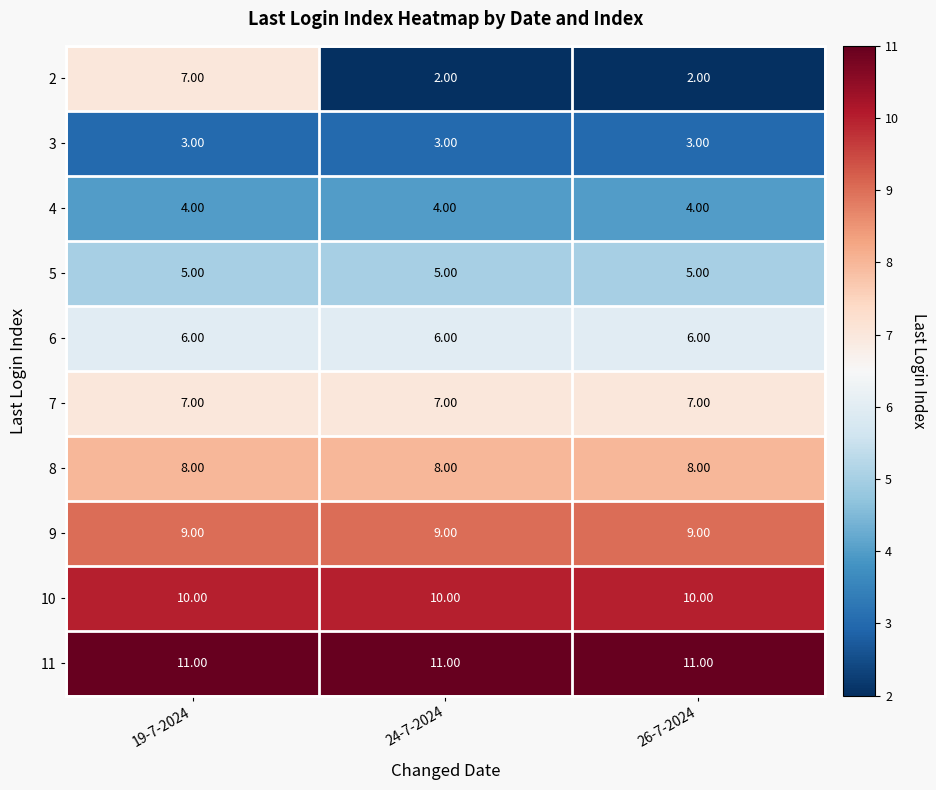

At how many categories does at least one series exceed 2?

3